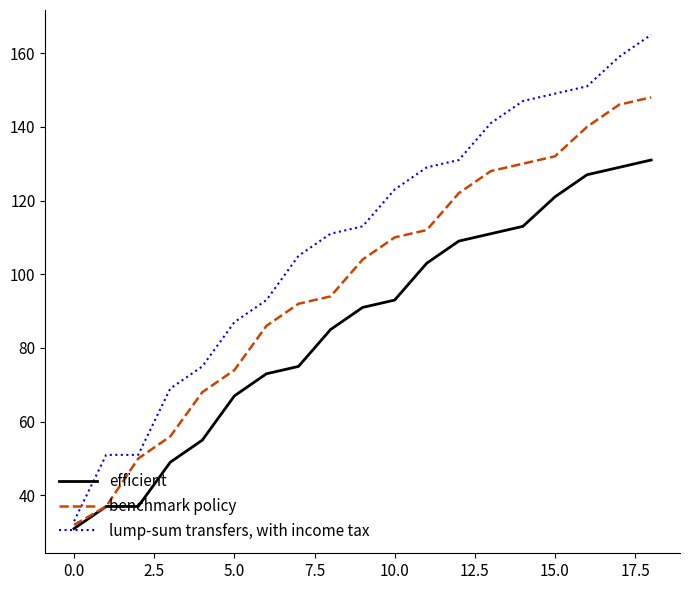

What is the maximum value shown in the chart?

165